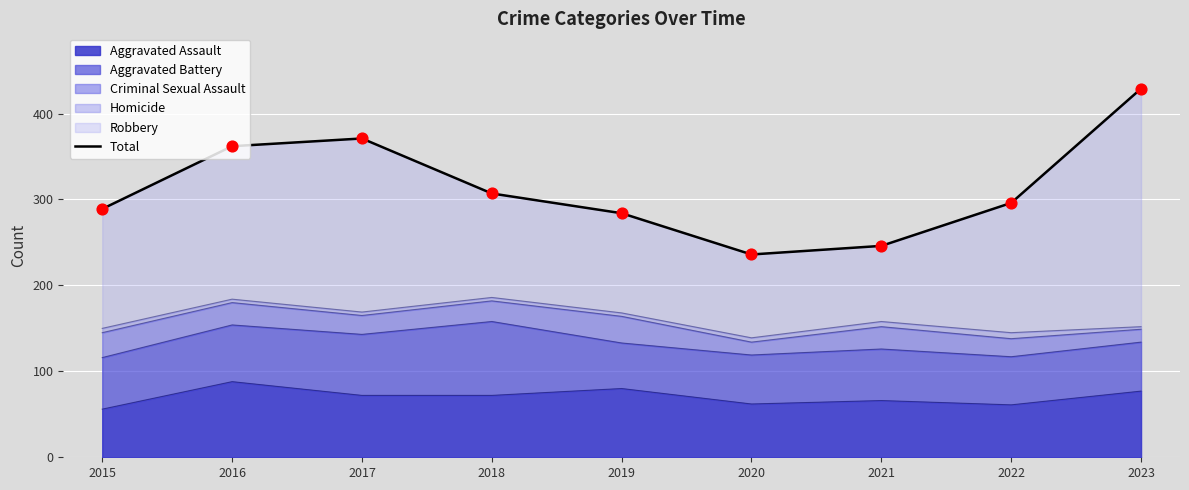

Which has a higher value, 2021 or 2018?

2018